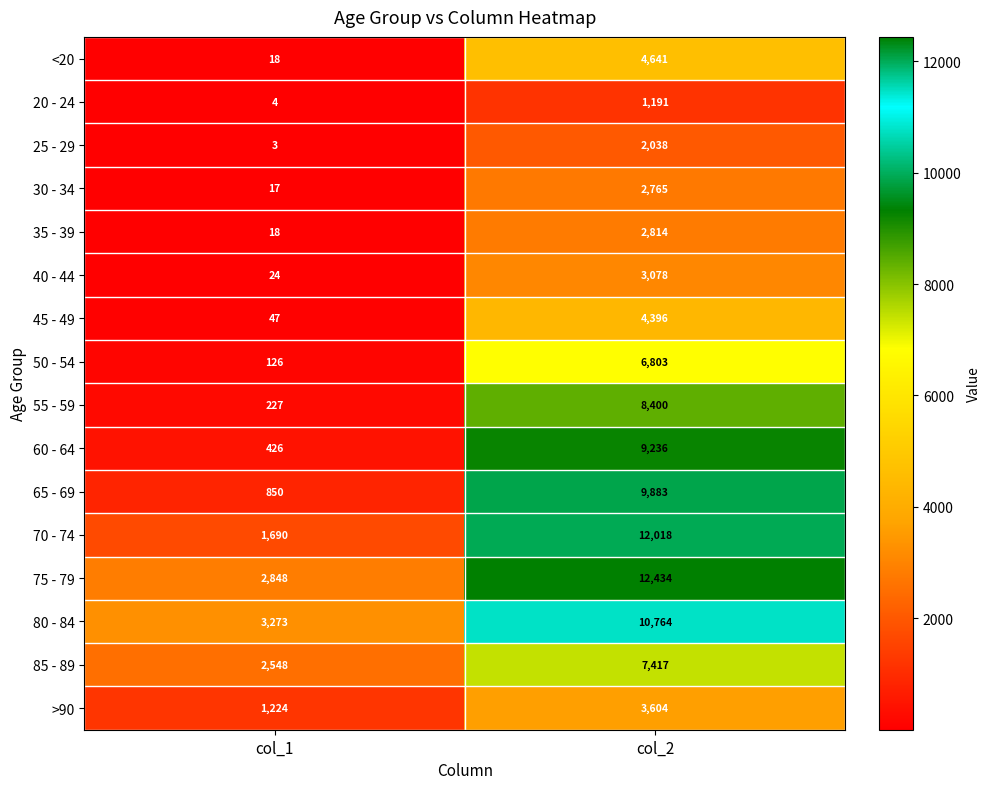

Count the number of data series in this chart.

16